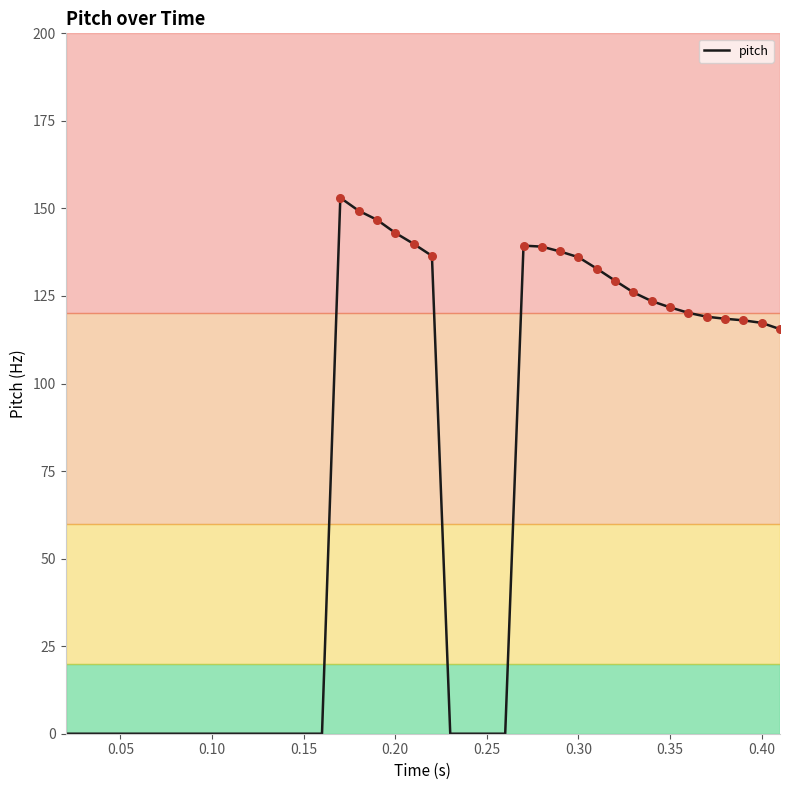

What is the greatest value displayed?

153.0